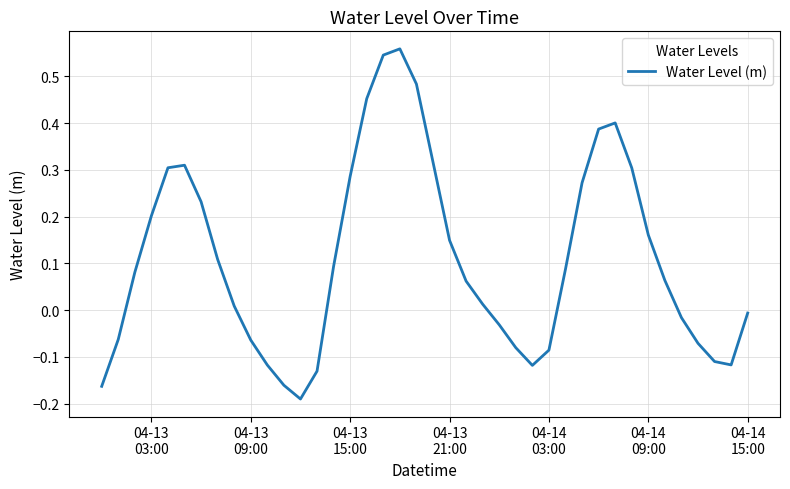

Count the number of categories in the chart.

40